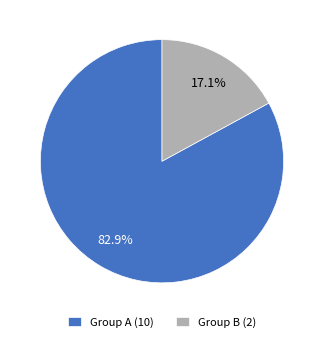

How much of the chart is everything except Group A (10)?

17.1%